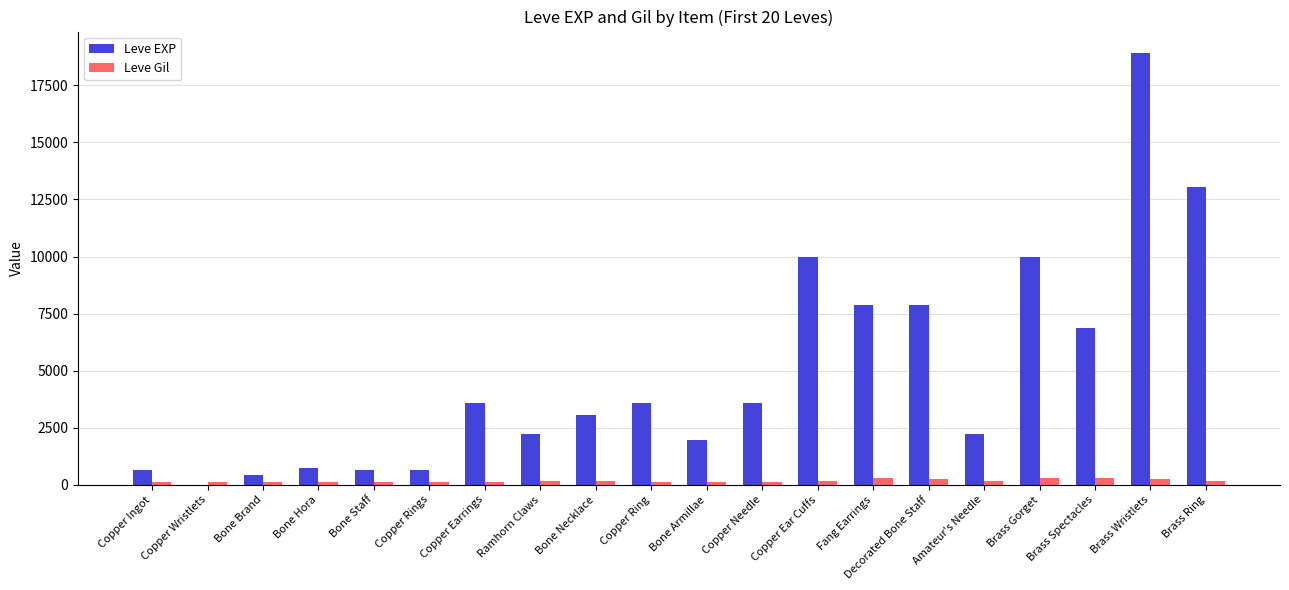

At which category does the chart reach its peak across all series?

Brass Wristlets